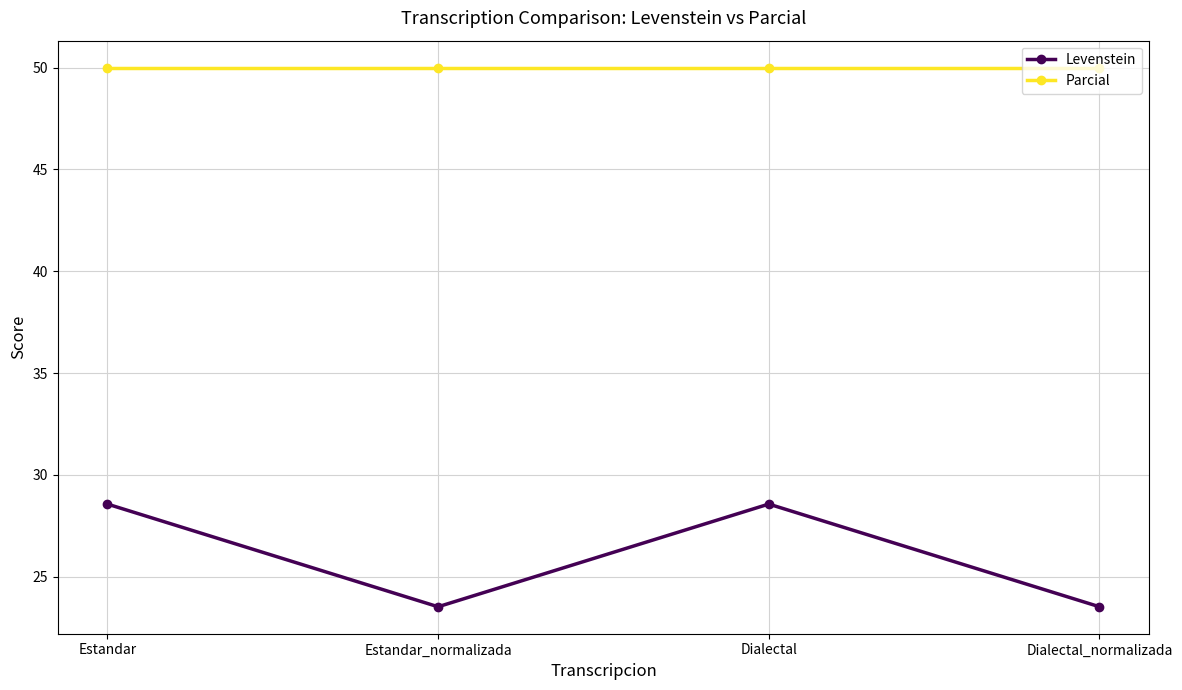

How many lines are shown in the chart?

2